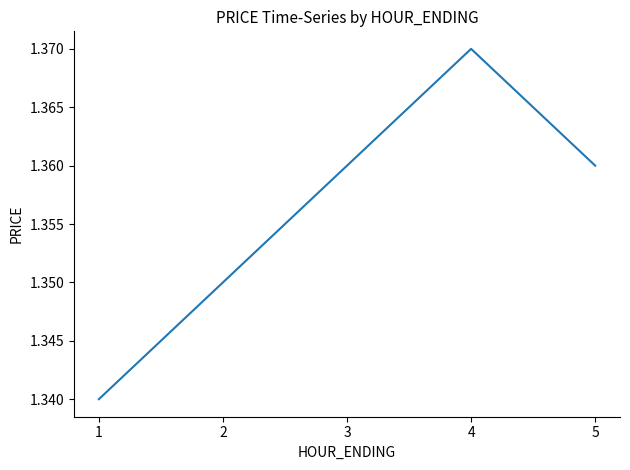

Which label corresponds to the largest value in the chart?

4